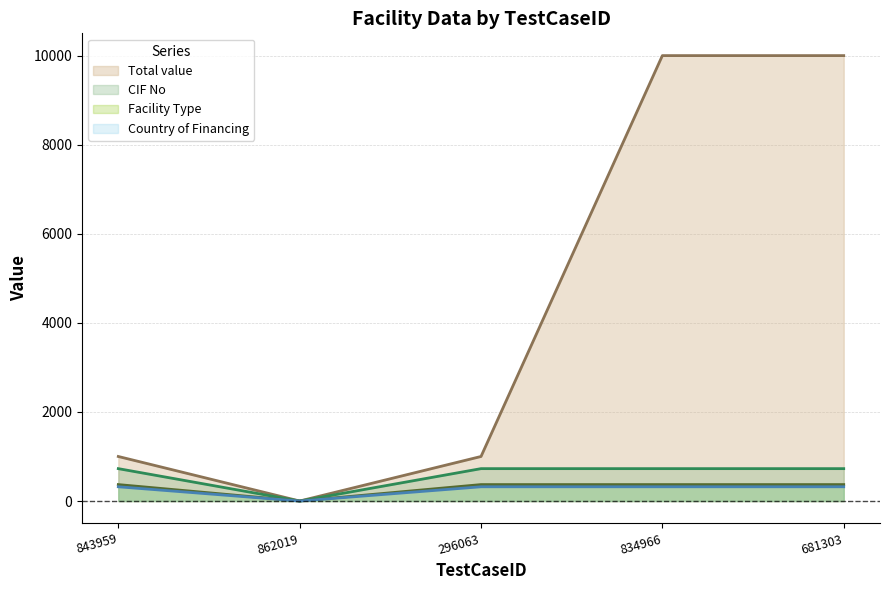

Reading right to left, what are all the values shown in this chart?

Total value (line): 681303=10000	834966=10000	296063=1000	862019=0	843959=1000
CIF No (line): 681303=727	834966=727	296063=727	862019=0	843959=727
Facility Type (line): 681303=369	834966=369	296063=369	862019=0	843959=369
Country of Financing (line): 681303=320	834966=320	296063=320	862019=0	843959=320